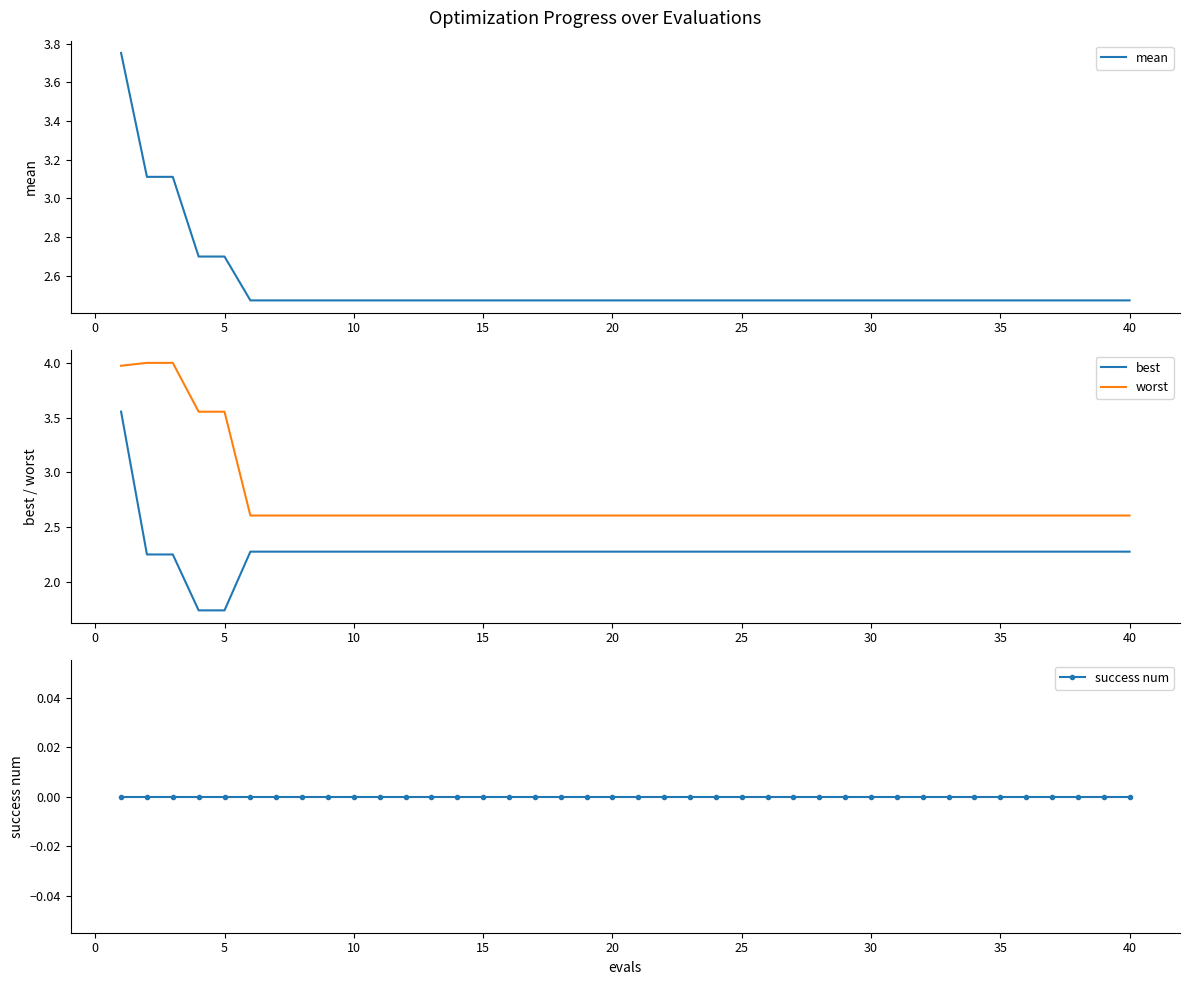

The value of best at 15 is 4.1. True or false?

False